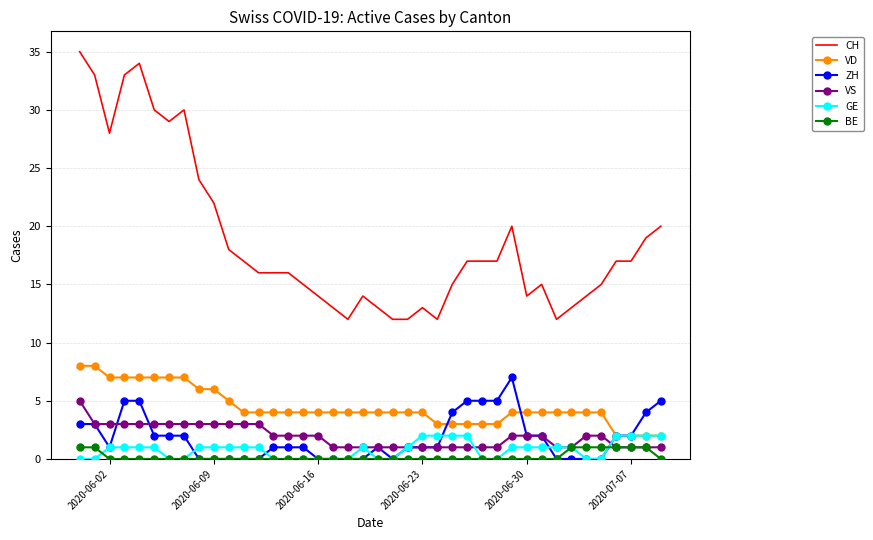

True or false: CH and GE intersect in this chart.

False